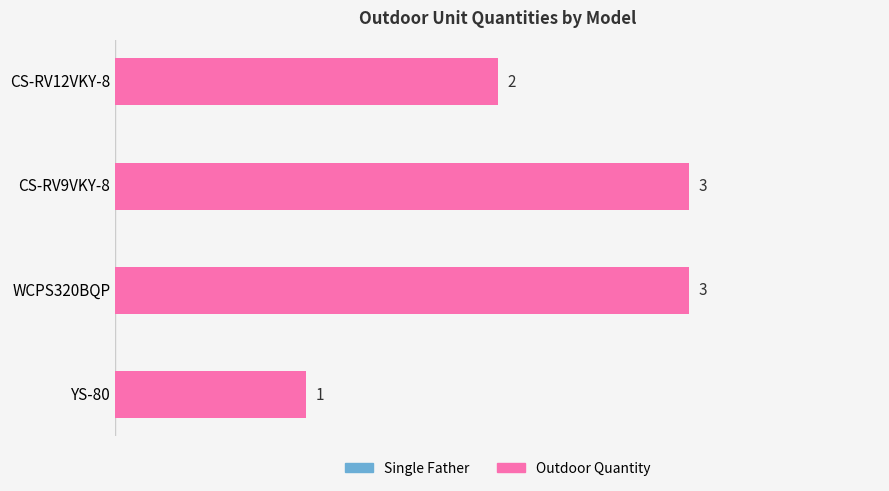

How many data points does each series have?

4